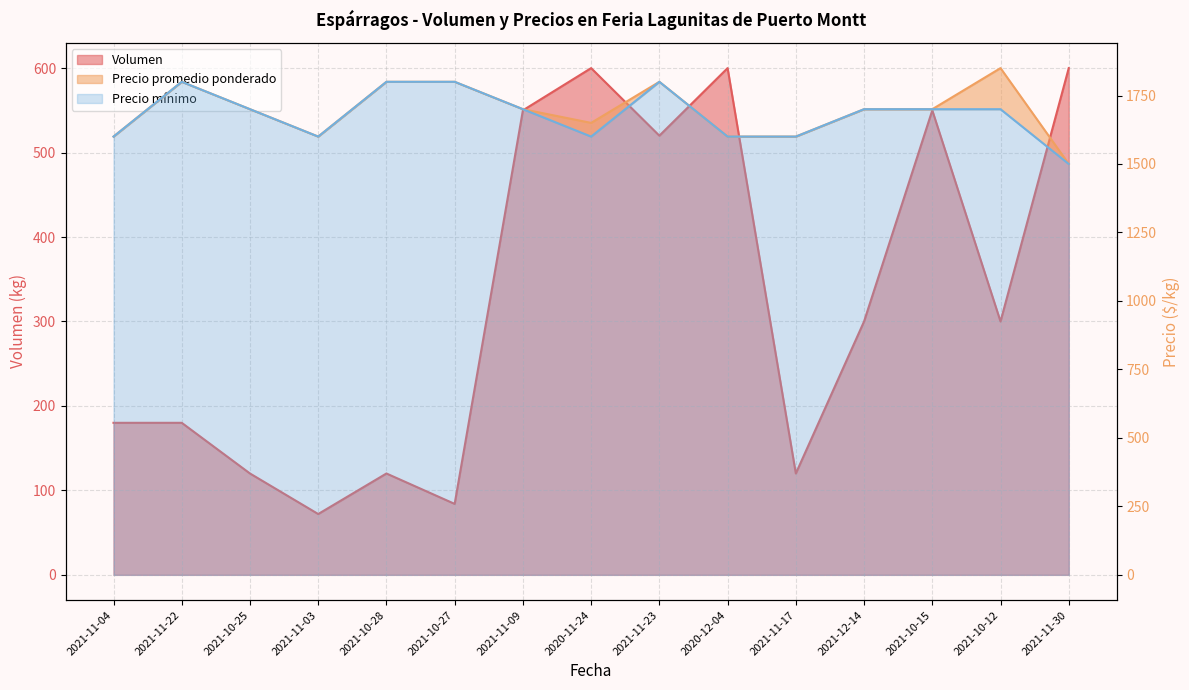

What is the difference between the second highest and second lowest values in the Volumen series?

516